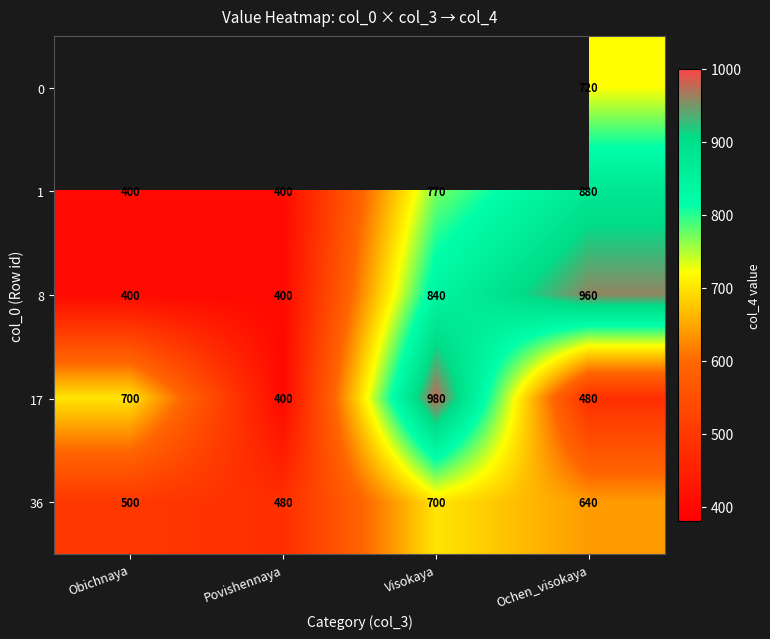

Read the 17 value at Ochen_visokaya, to the nearest 10.

480